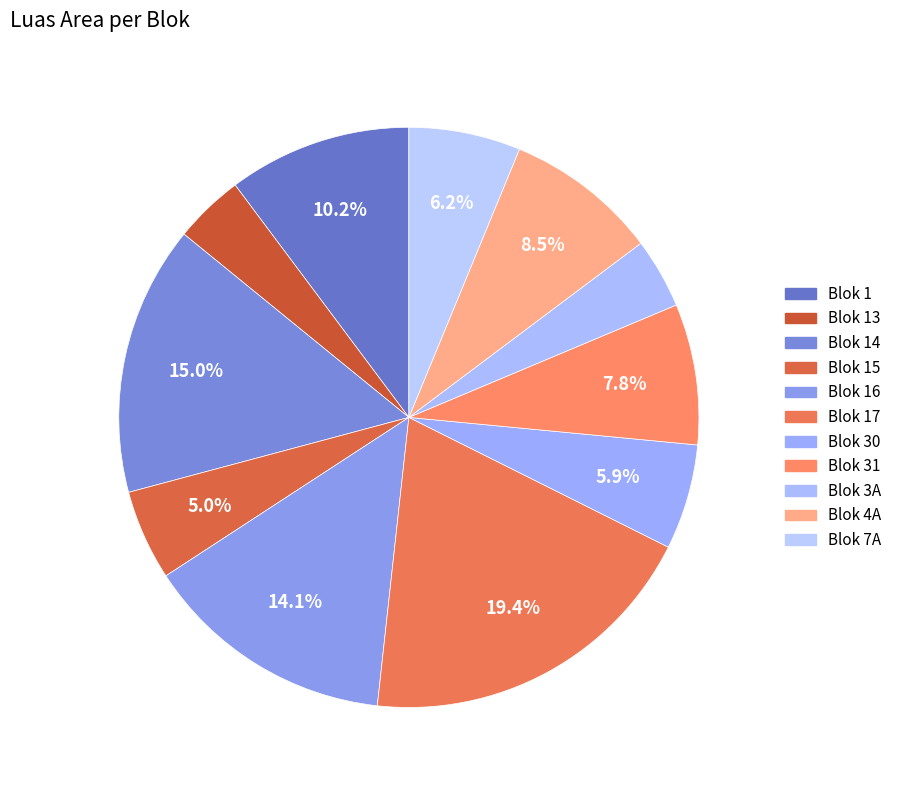

What is the smallest slice in the pie chart?

Blok 13